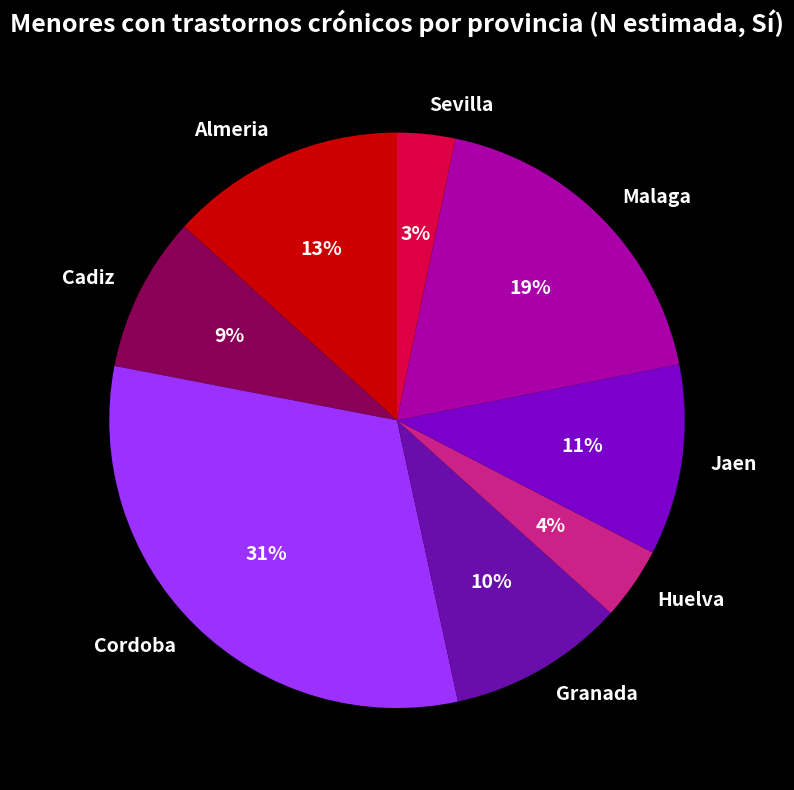

Between Cadiz and Cordoba, which is larger?

Cordoba